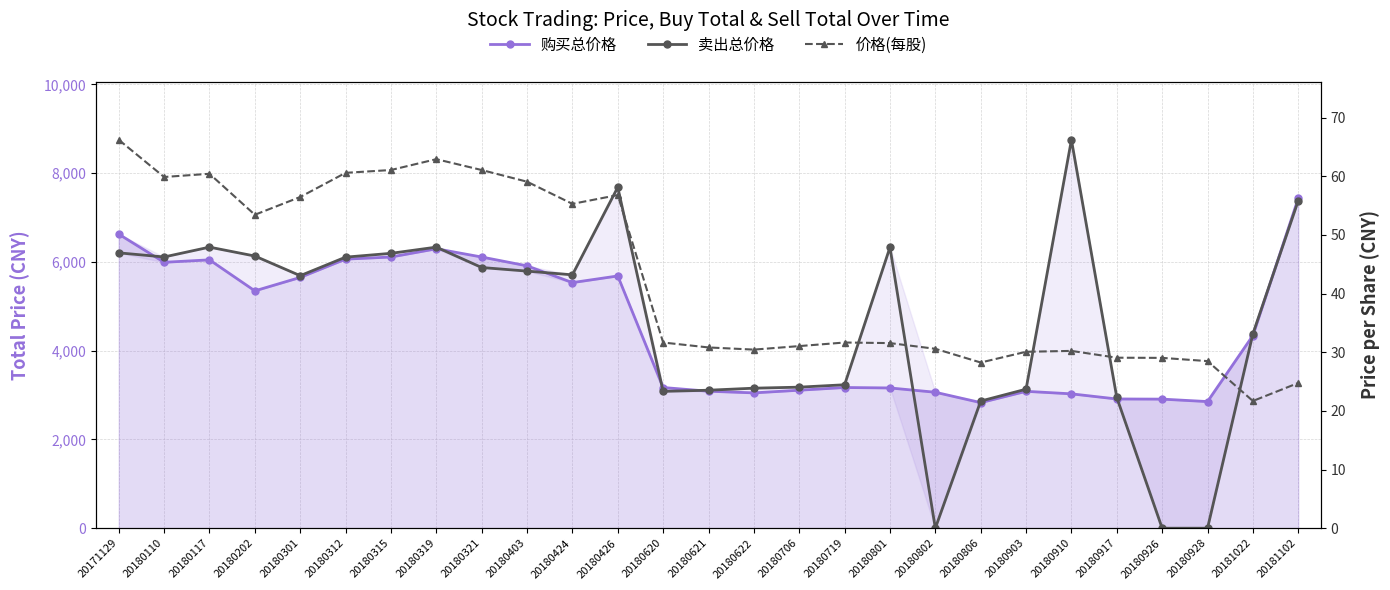

Where is the first local maximum for 卖出总价格?

20180117